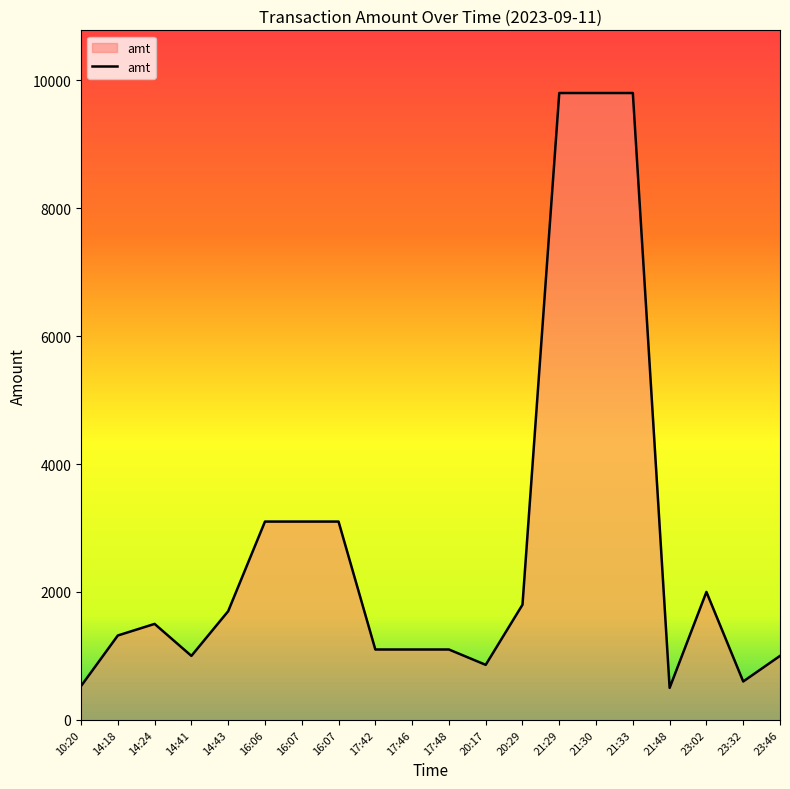

How many lines are shown in the chart?

1